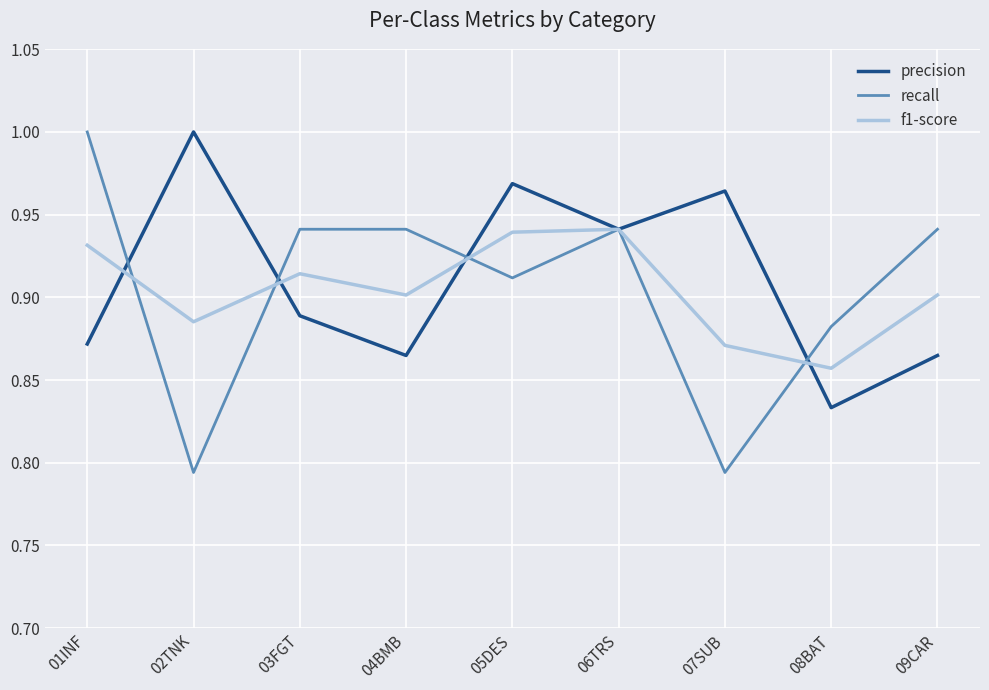

What is the sum of the recall values at 01INF and 05DES?

1.9